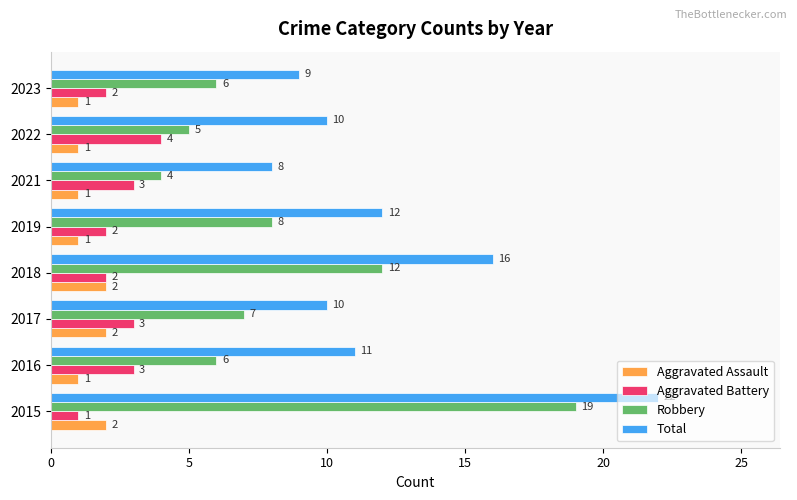

What is the average value of the Aggravated Assault series?

1